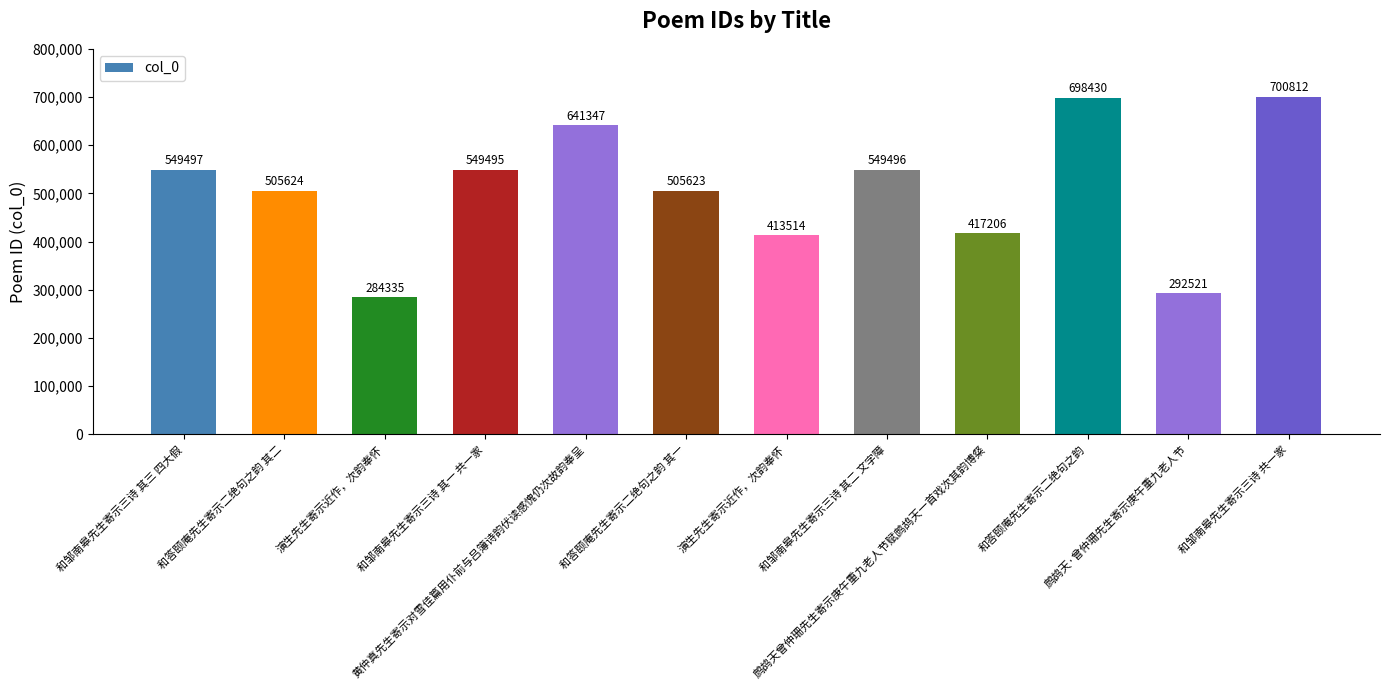

How many distinct data groups are displayed?

1